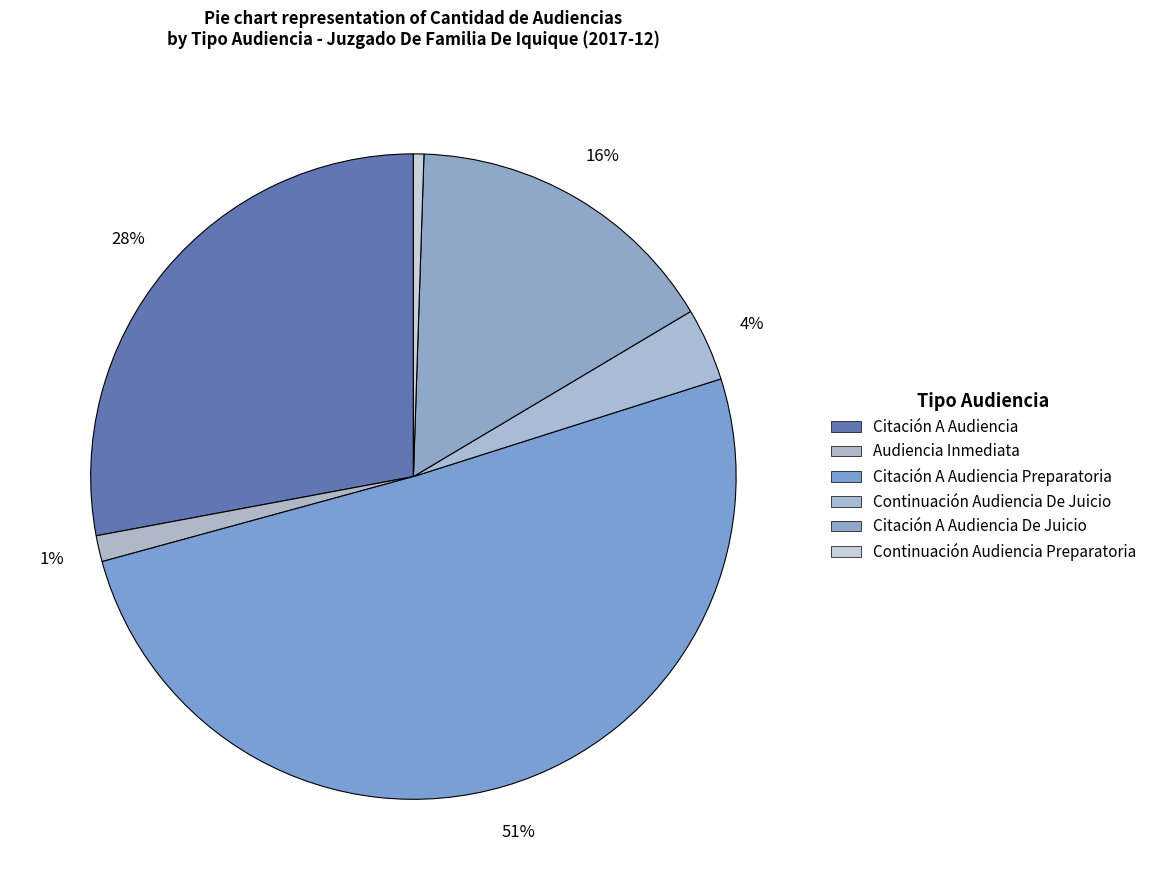

How many segments does this pie chart have?

6